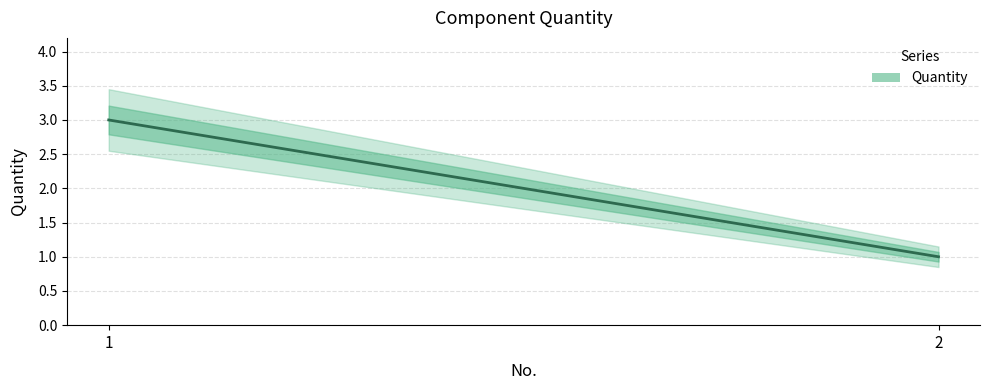

How many lines are shown in the chart?

1